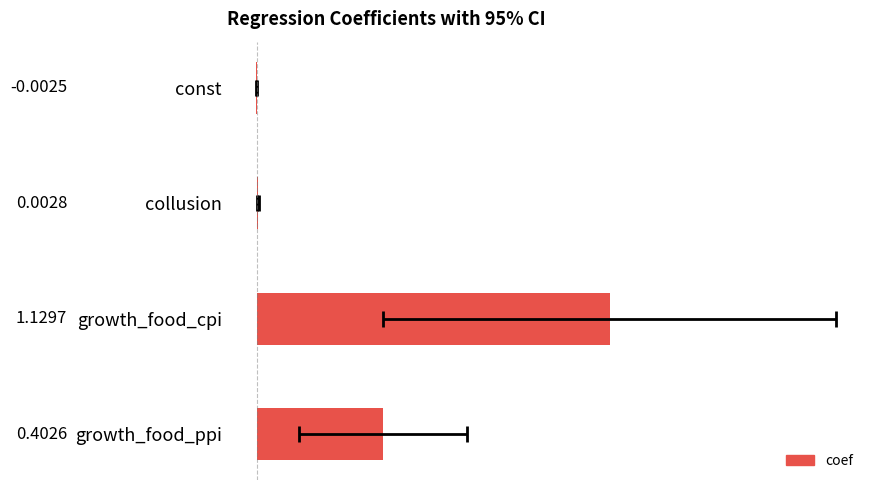

True or false: the data shows -0.0 at const.

False